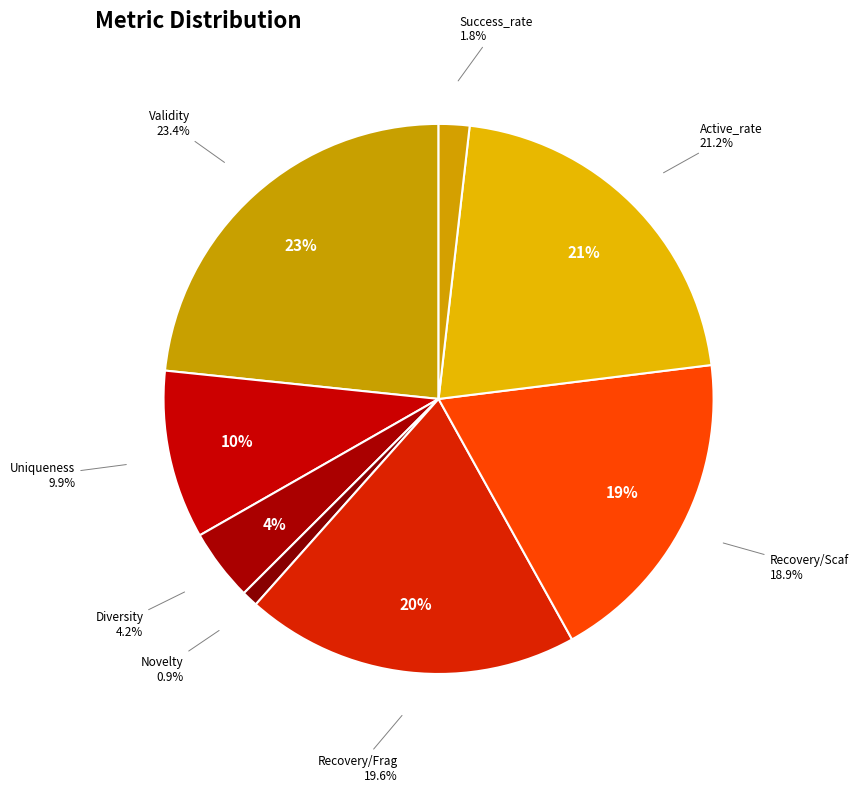

Is it true that Validity is 9% of the pie?

False